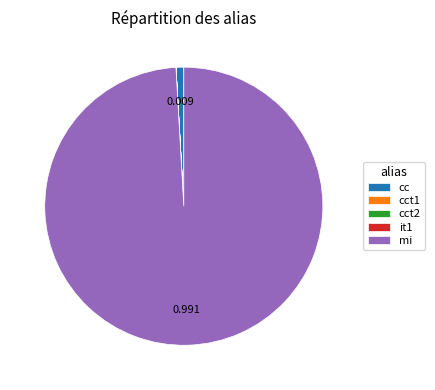

Which category accounts for the majority?

mi